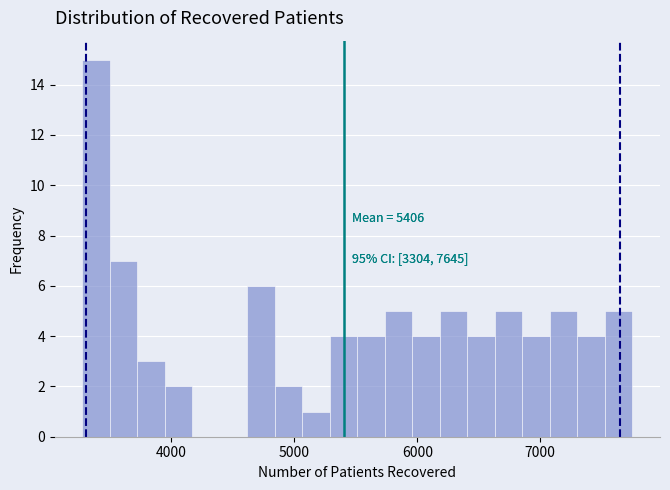

Around what value on the x-axis is the tallest bar? Give the approximate position of its centre, as read against the axis.

3400